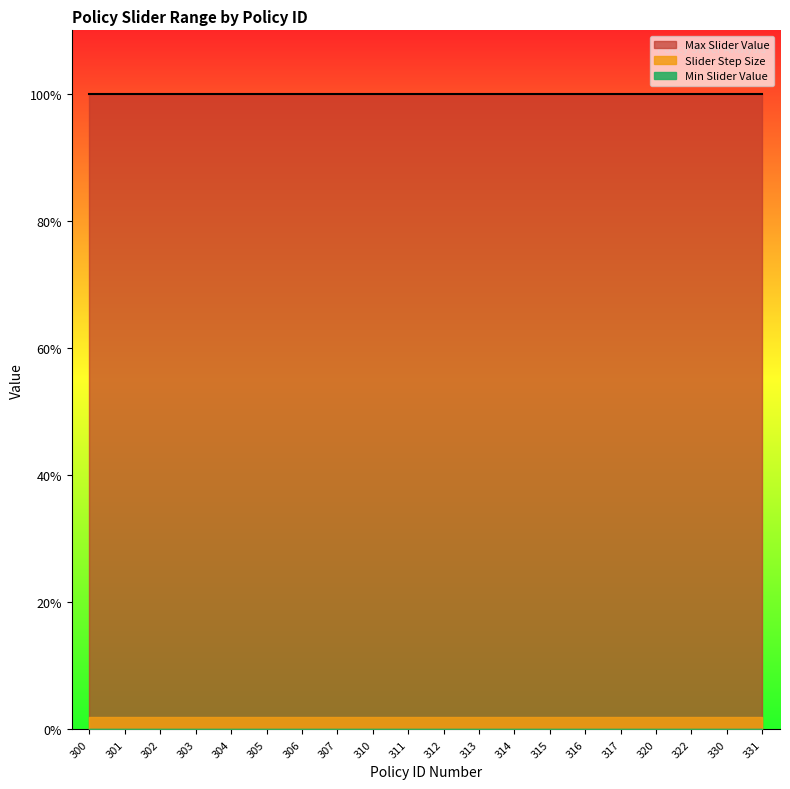

True or false: Max Slider Value and Min Slider Value cross at least once.

False